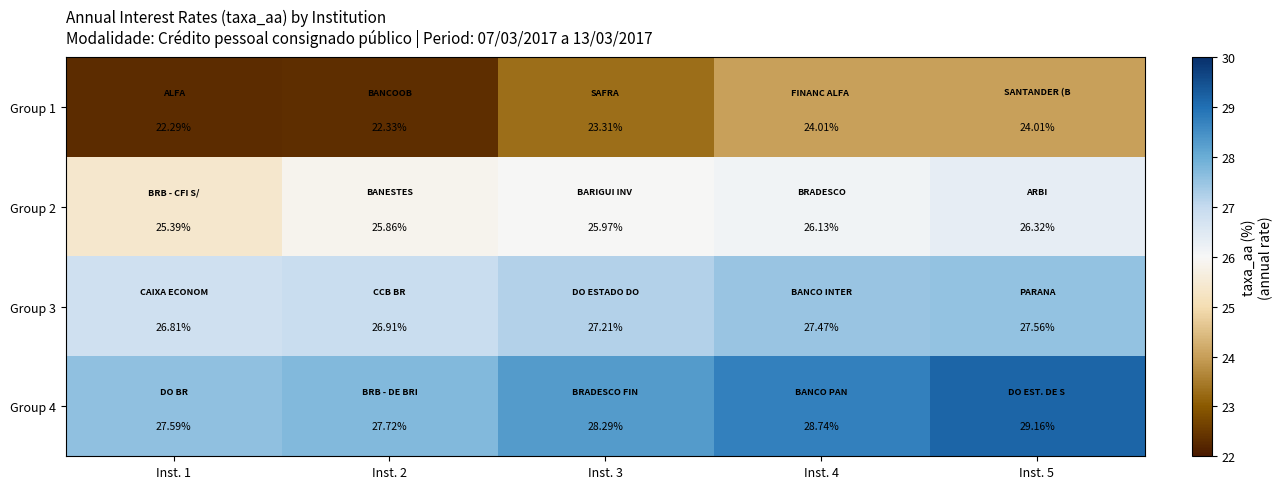

Is the value of Group 1 at Inst. 4 greater than the value of Group 4 at Inst. 4?

No